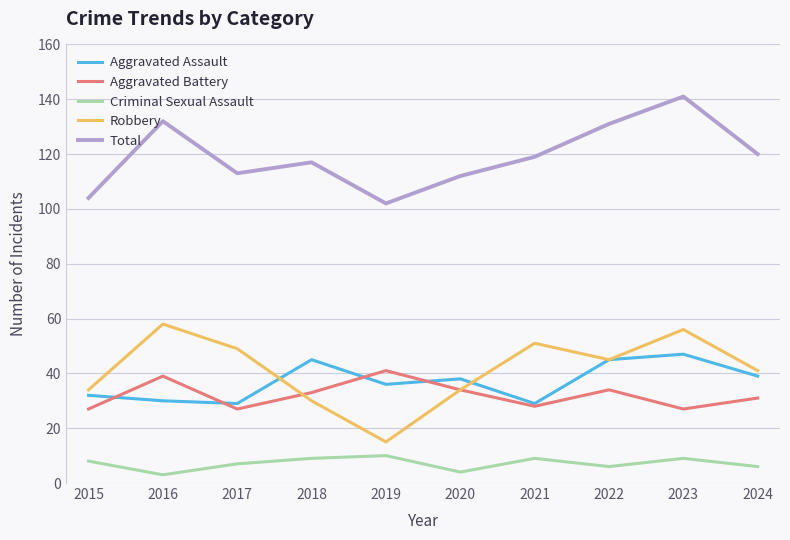

True or false: Criminal Sexual Assault and Robbery cross at least once.

False